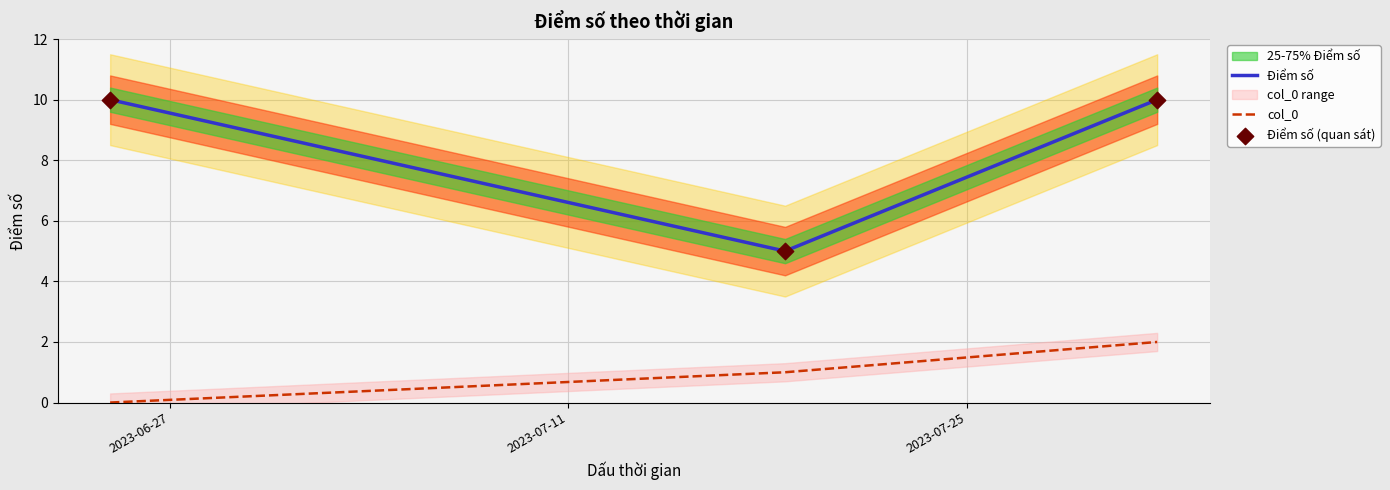

Which series has the largest total across all categories?

Điểm số